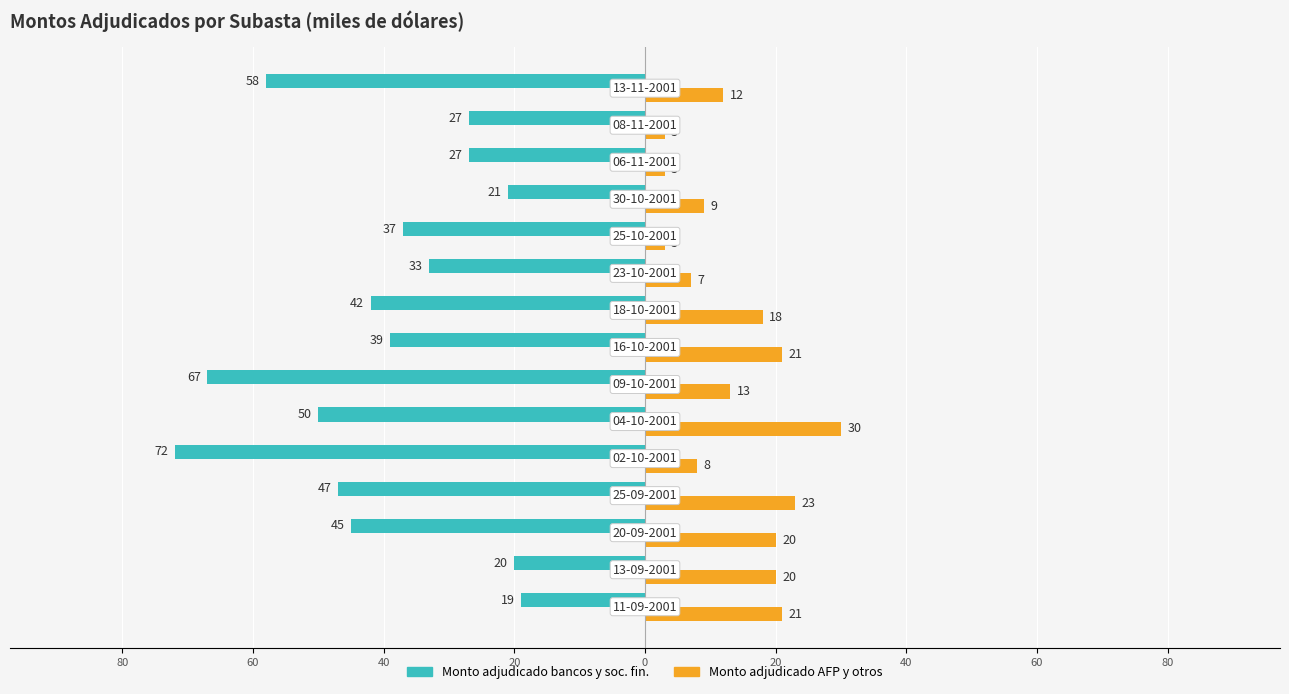

What is the difference between the second highest and second lowest values in the Monto adjudicado AFP y otros series?

20